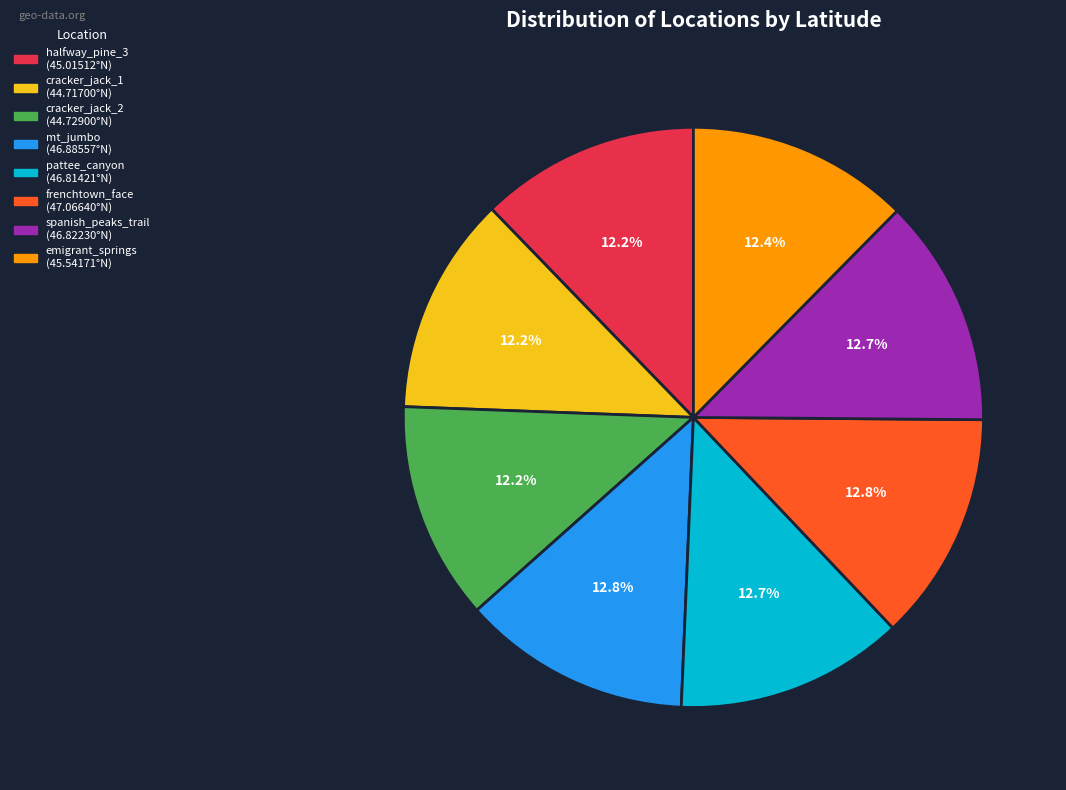

Is there a majority slice in this chart?

No